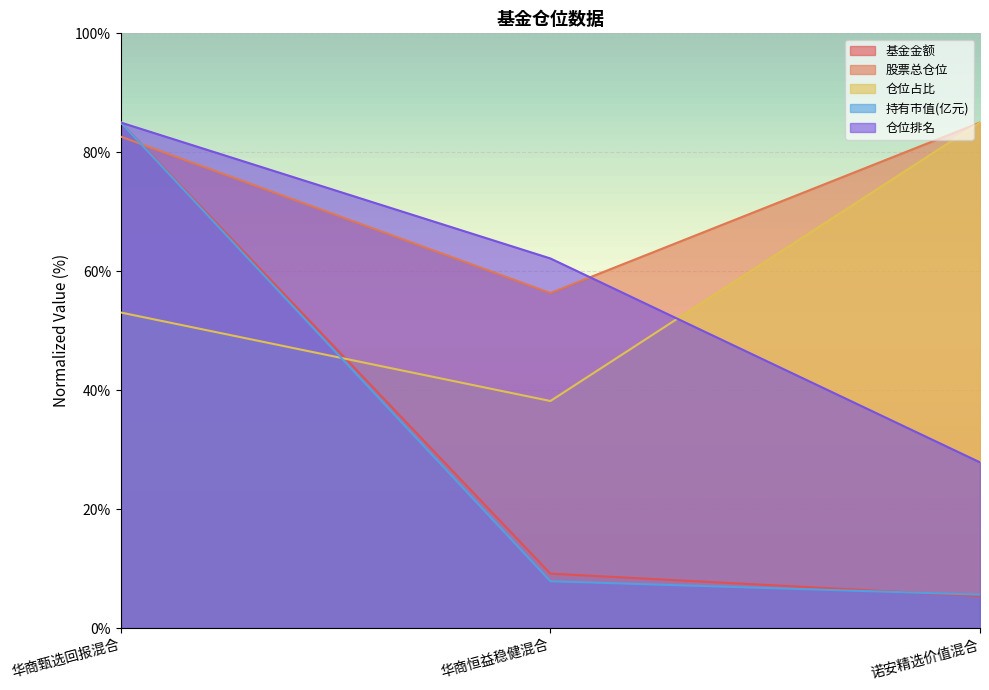

What is the minimum value for 股票总仓位?

56.3